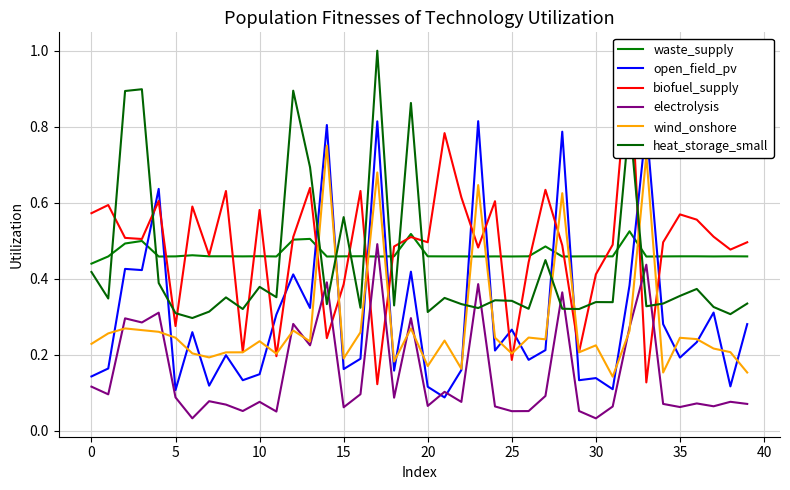

Which series has the widest spread of values?

biofuel_supply